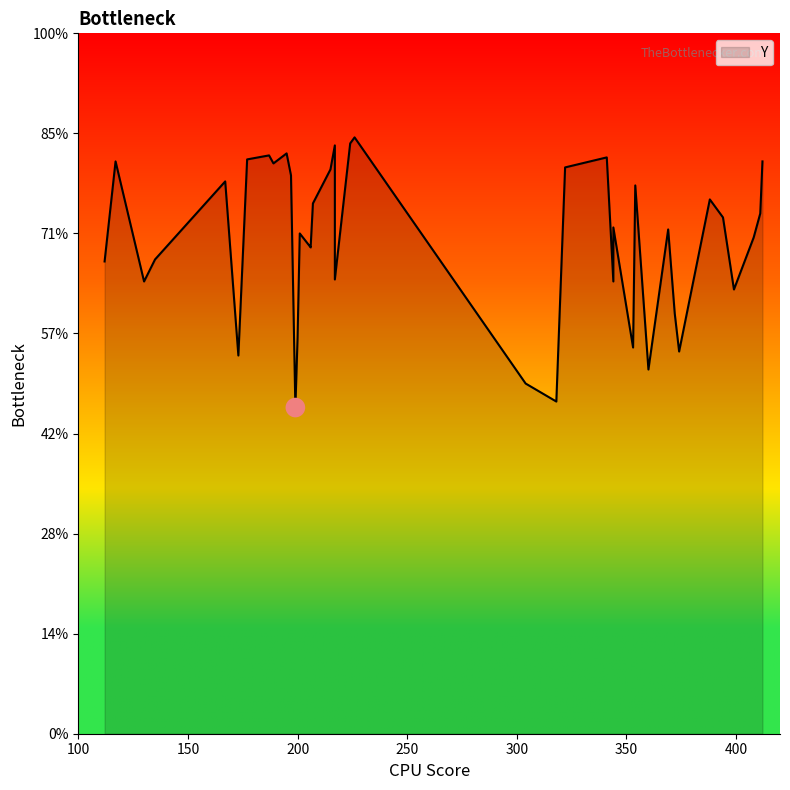

Between 27 and 25, which is larger?

27